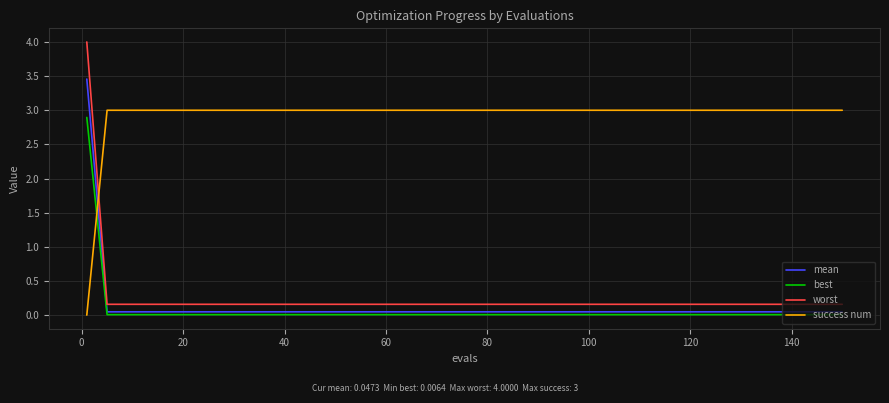

True or false: mean and success num intersect in this chart.

True